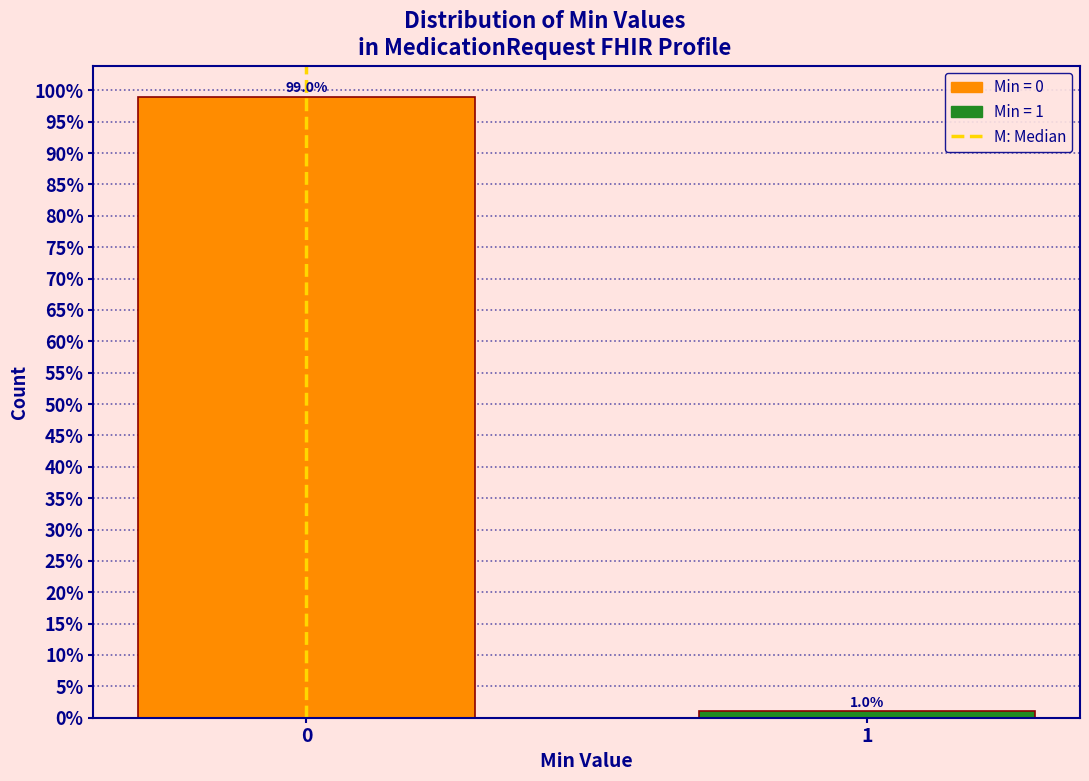

Reading left to right, extract all data points from this chart.

99	1